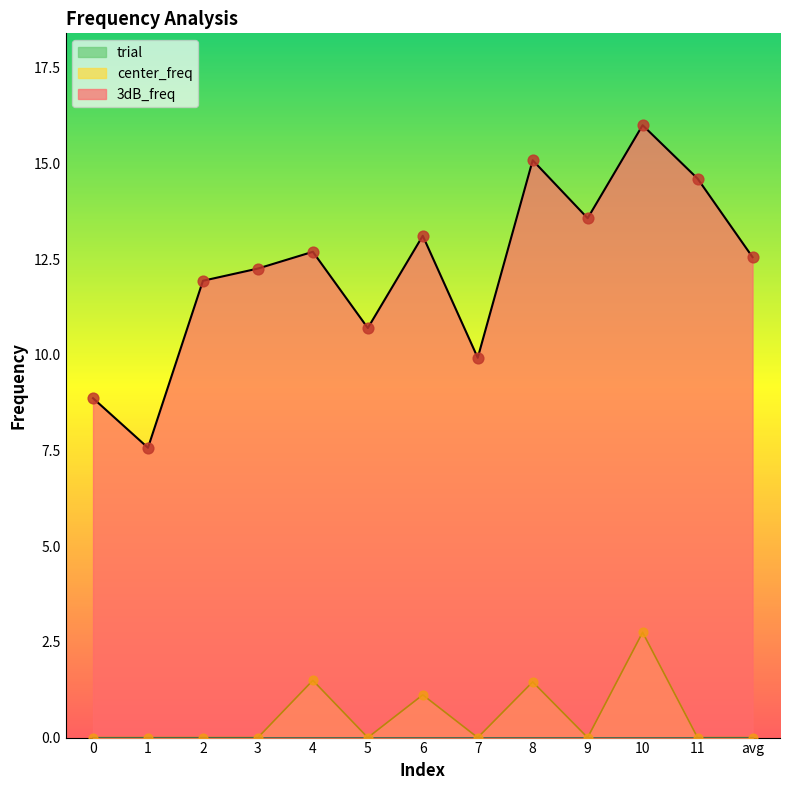

Which series has the widest spread of Y values?

3dB_freq